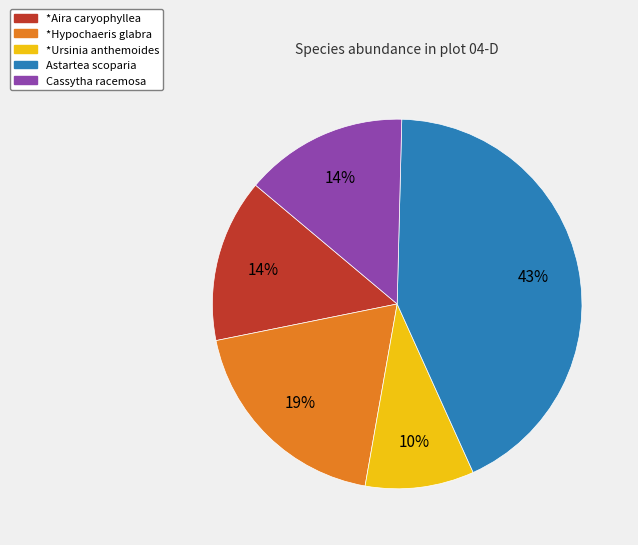

To the nearest percent, what percentage of the pie is *Aira caryophyllea?

14%